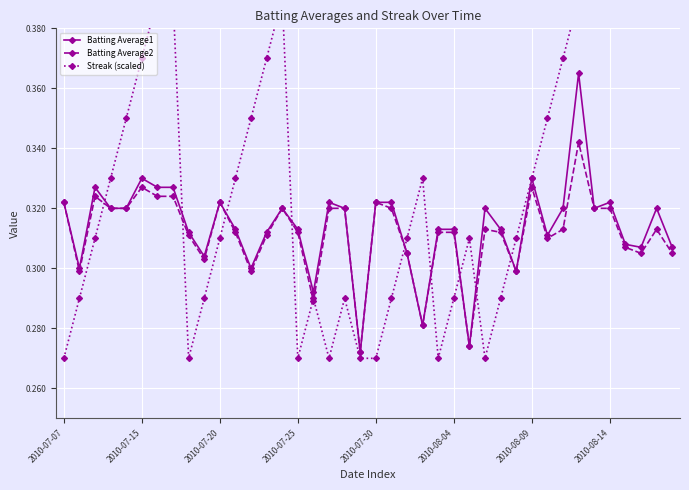

How many Batting Average1 values are between 0 and 1?

40